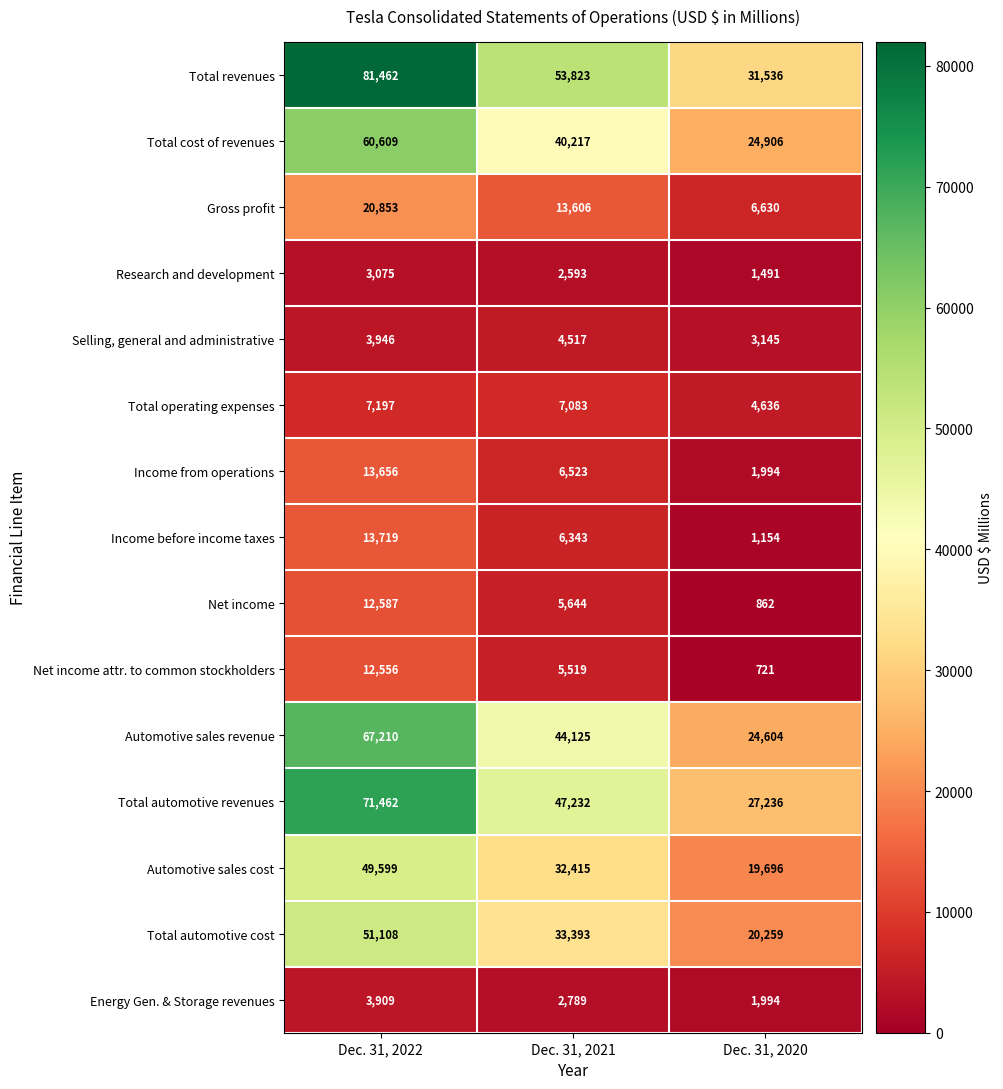

At which label does Automotive sales revenue first exceed 44125?

Dec. 31, 2022